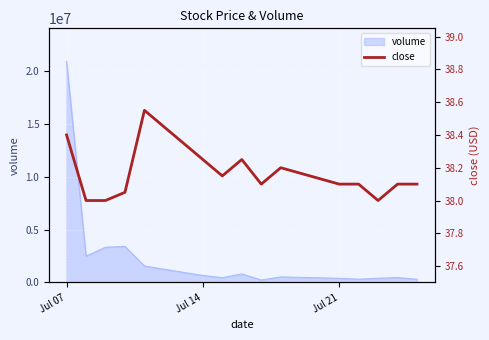

Which category has the highest value in the volume series?

Jul 07